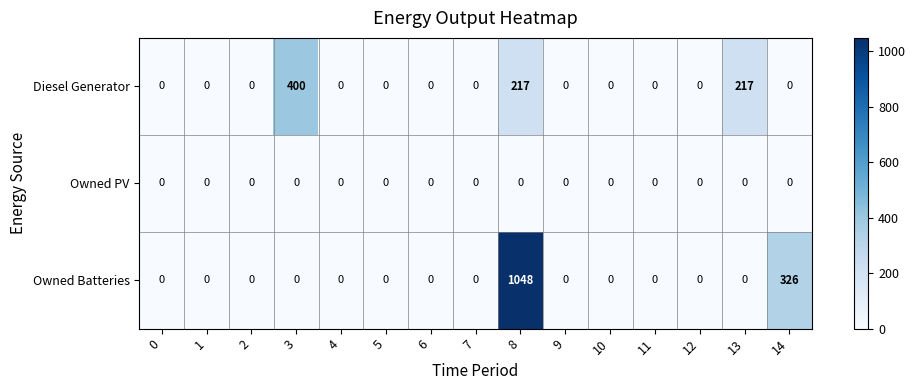

What is the difference between the highest and lowest values at 13?

217